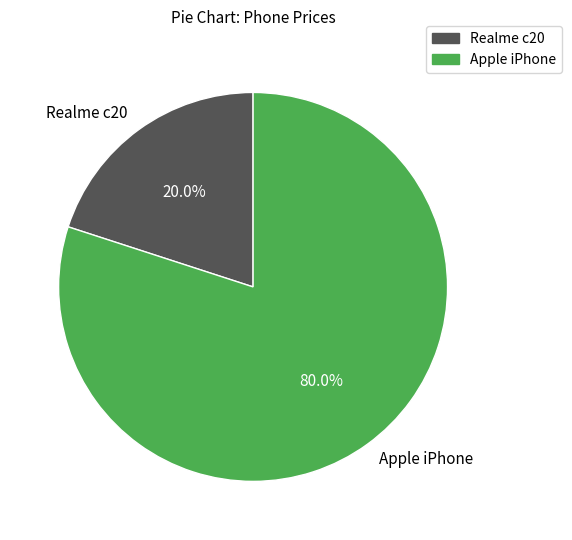

Count the number of slices in the pie.

2